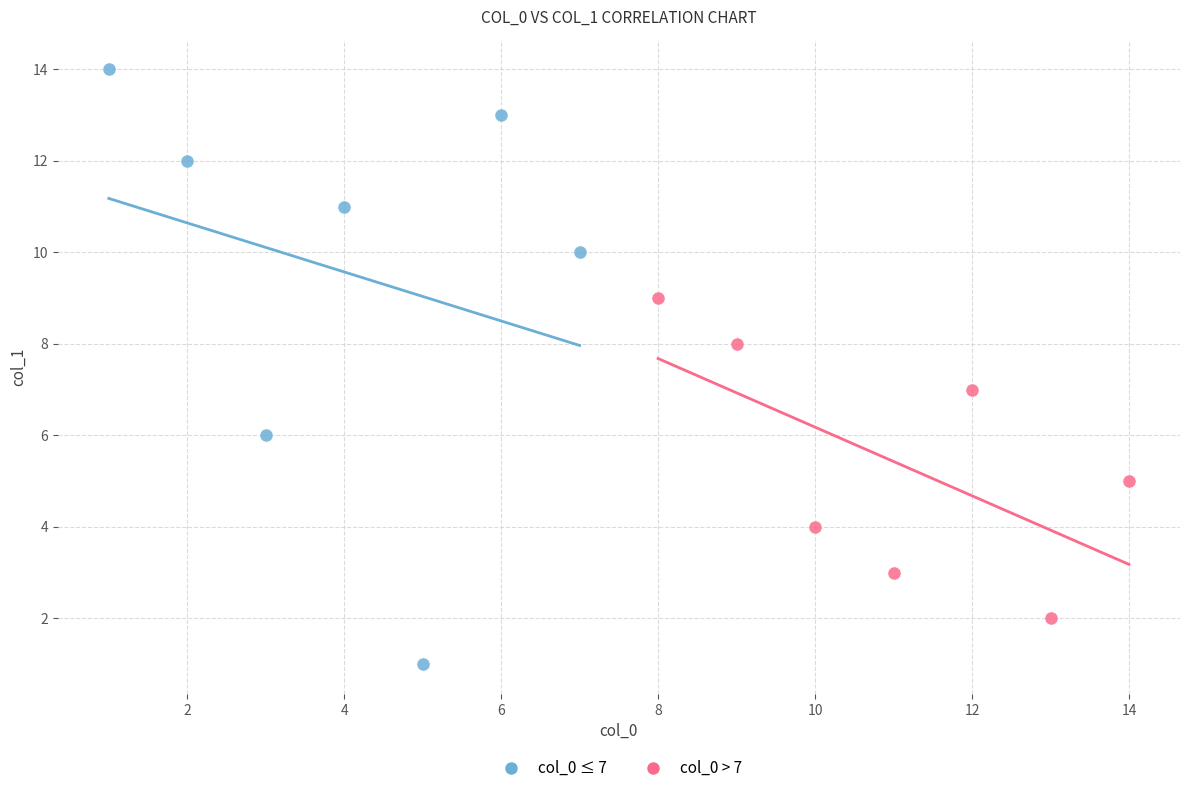

Which series has the largest Y range (max minus min)?

col_0 ≤ 7